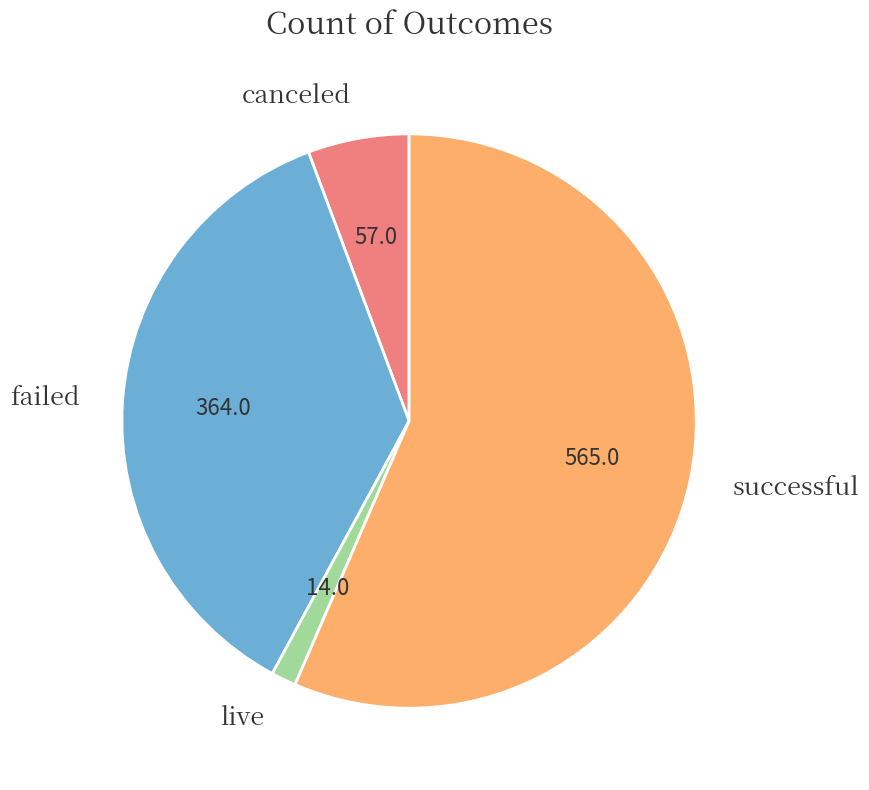

Is there a majority slice in this chart?

Yes